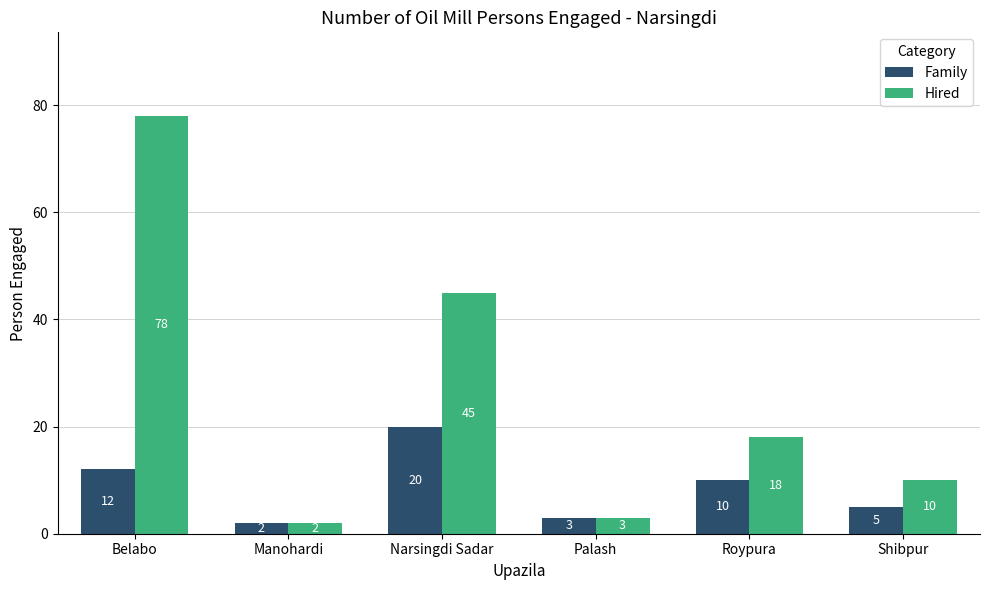

Where is Hired nearest to the value 40?

Narsingdi Sadar